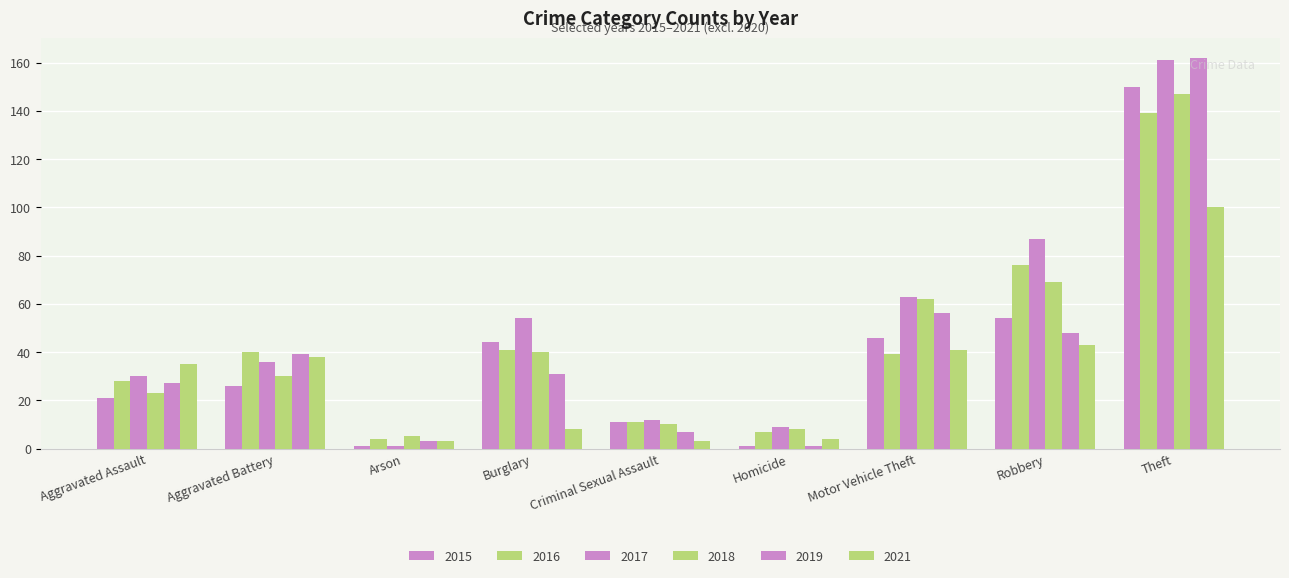

Which series has the largest total across all categories?

2017